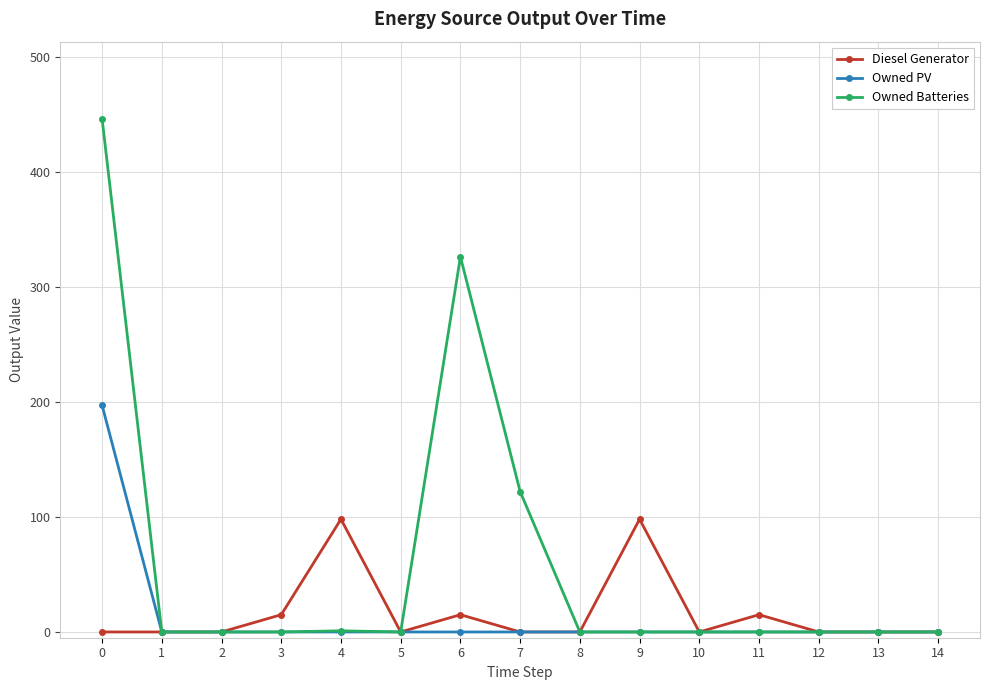

Which series has the largest total across all categories?

Owned Batteries